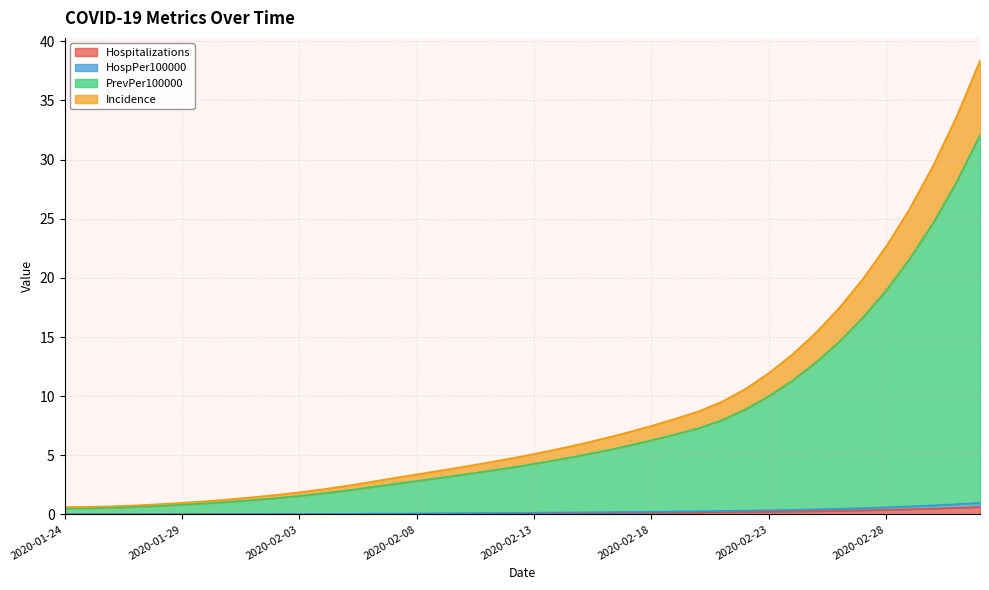

The value of Hospitalizations at 2020-01-24 is 0.0. True or false?

True